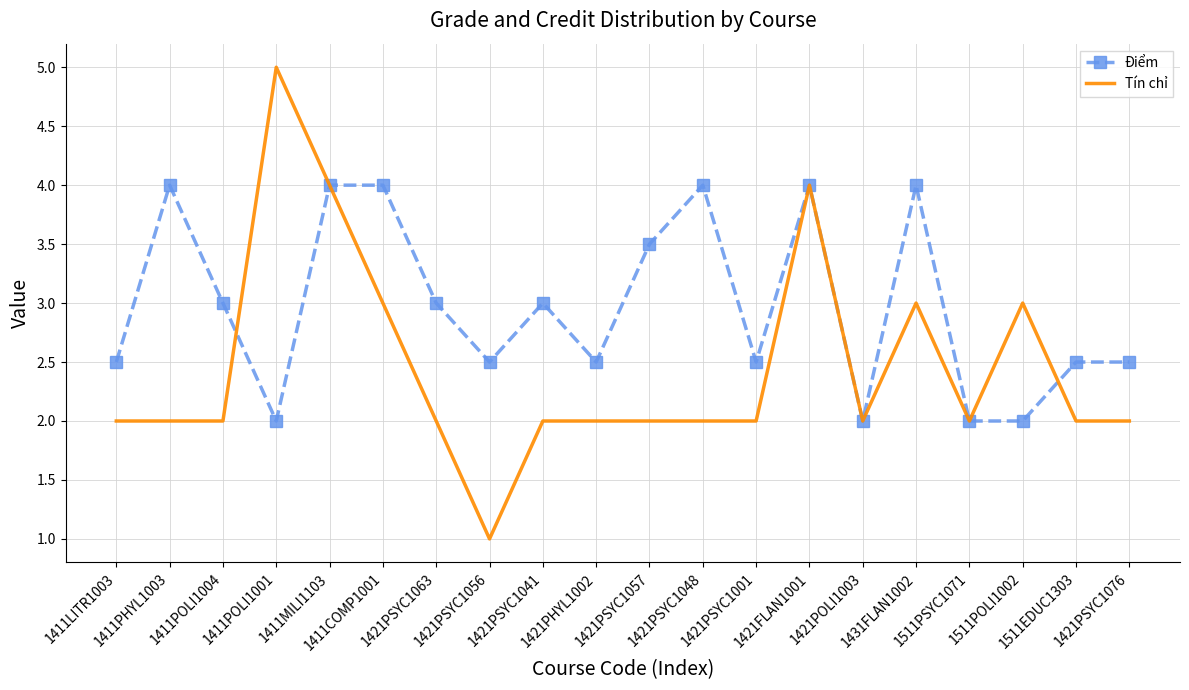

Reading left to right, transcribe all the data shown in this chart.

Điểm: 1411LITR1003=2.5	1411PHYL1003=4.0	1411POLI1004=3.0	1411POLI1001=2.0	1411MILI1103=4.0	1411COMP1001=4.0	1421PSYC1063=3.0	1421PSYC1056=2.5	1421PSYC1041=3.0	1421PHYL1002=2.5	1421PSYC1057=3.5	1421PSYC1048=4.0	1421PSYC1001=2.5	1421FLAN1001=4.0	1421POLI1003=2.0	1431FLAN1002=4.0	1511PSYC1071=2.0	1511POLI1002=2.0	1511EDUC1303=2.5	1421PSYC1076=2.5
Tín chỉ: 1411LITR1003=2.0	1411PHYL1003=2.0	1411POLI1004=2.0	1411POLI1001=5.0	1411MILI1103=4.0	1411COMP1001=3.0	1421PSYC1063=2.0	1421PSYC1056=1.0	1421PSYC1041=2.0	1421PHYL1002=2.0	1421PSYC1057=2.0	1421PSYC1048=2.0	1421PSYC1001=2.0	1421FLAN1001=4.0	1421POLI1003=2.0	1431FLAN1002=3.0	1511PSYC1071=2.0	1511POLI1002=3.0	1511EDUC1303=2.0	1421PSYC1076=2.0